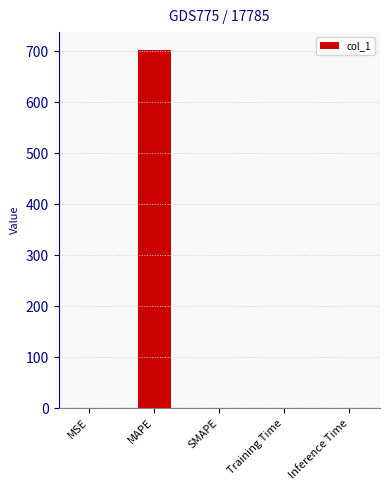

Is it true that the value at SMAPE is 454.5?

False